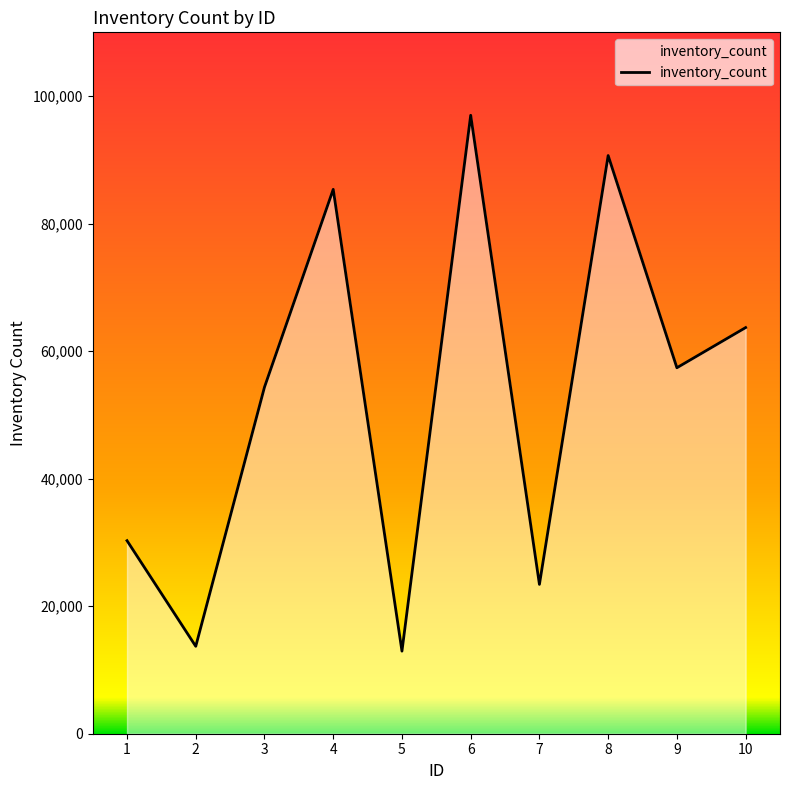

What is the ratio of the value at 8 to the value at 9?

1.6